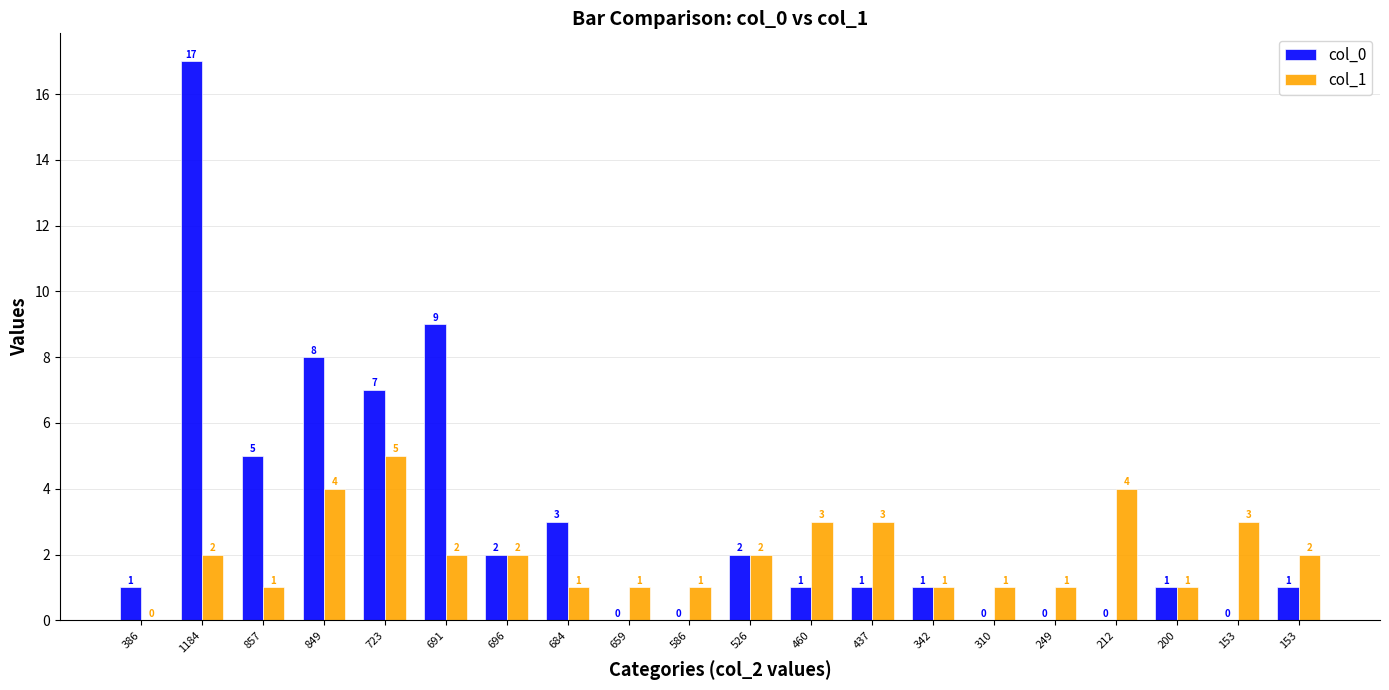

How many series are shown in this chart?

2